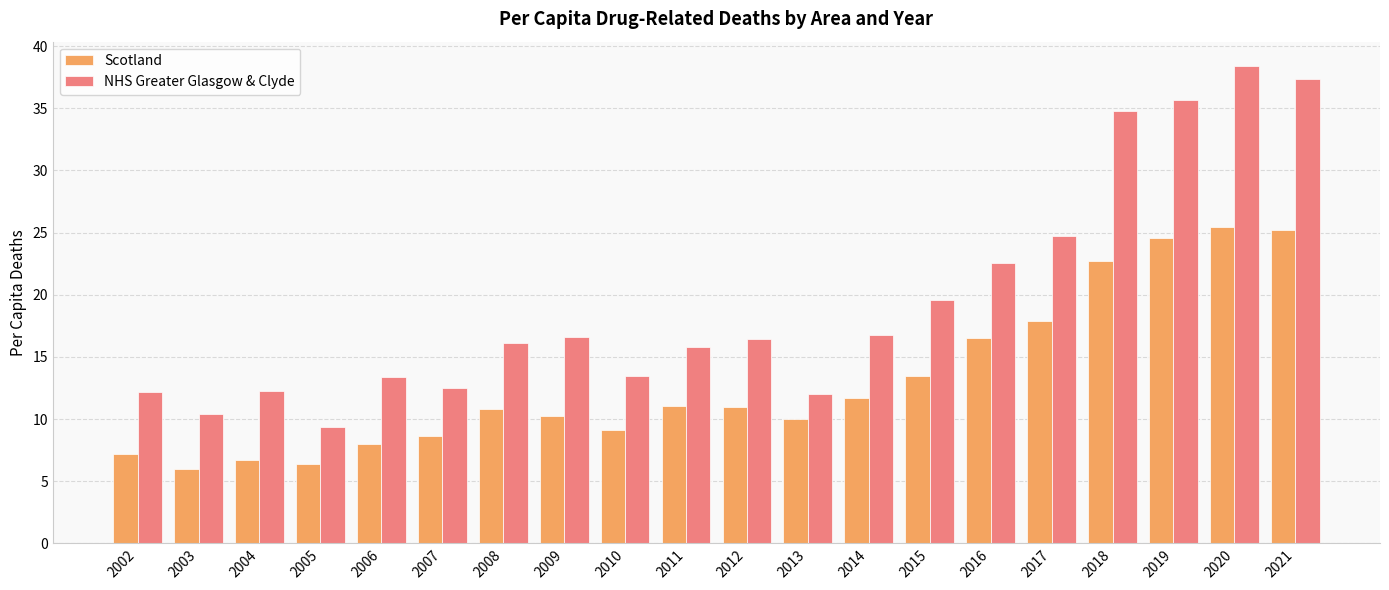

At how many categories does at least one series exceed 31?

4